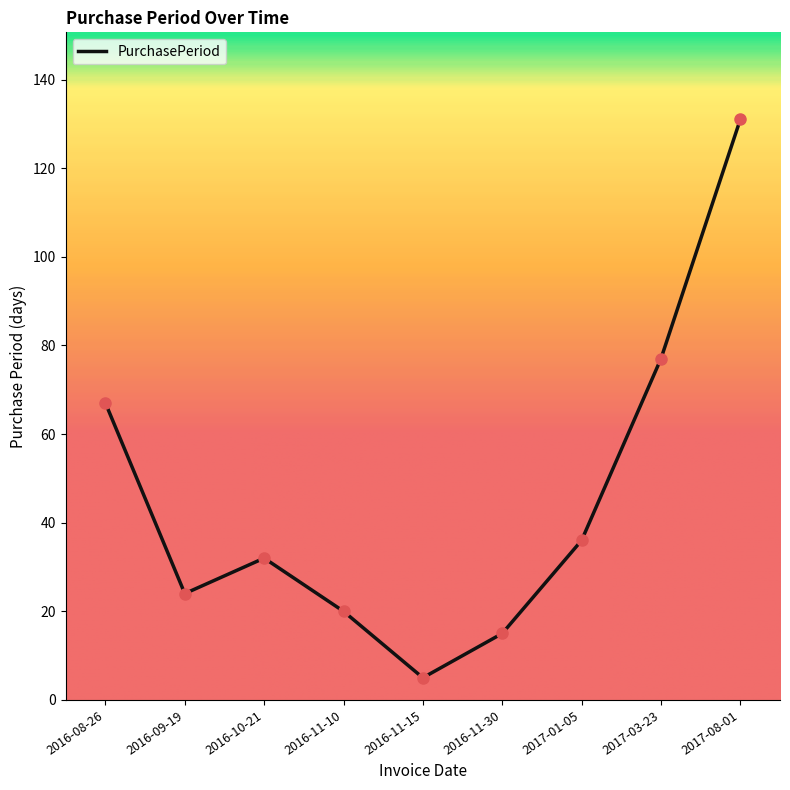

What is the ratio of the value at 2016-11-15 to the value at 2017-01-05?

0.1